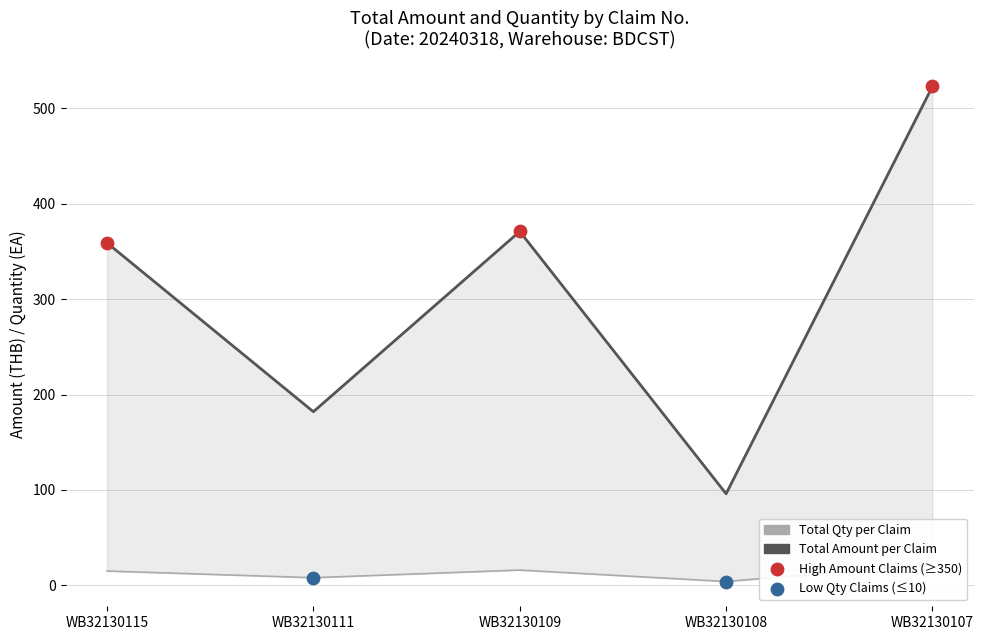

What are all the series names shown in the legend?

Total Amount per Claim, Total Qty per Claim